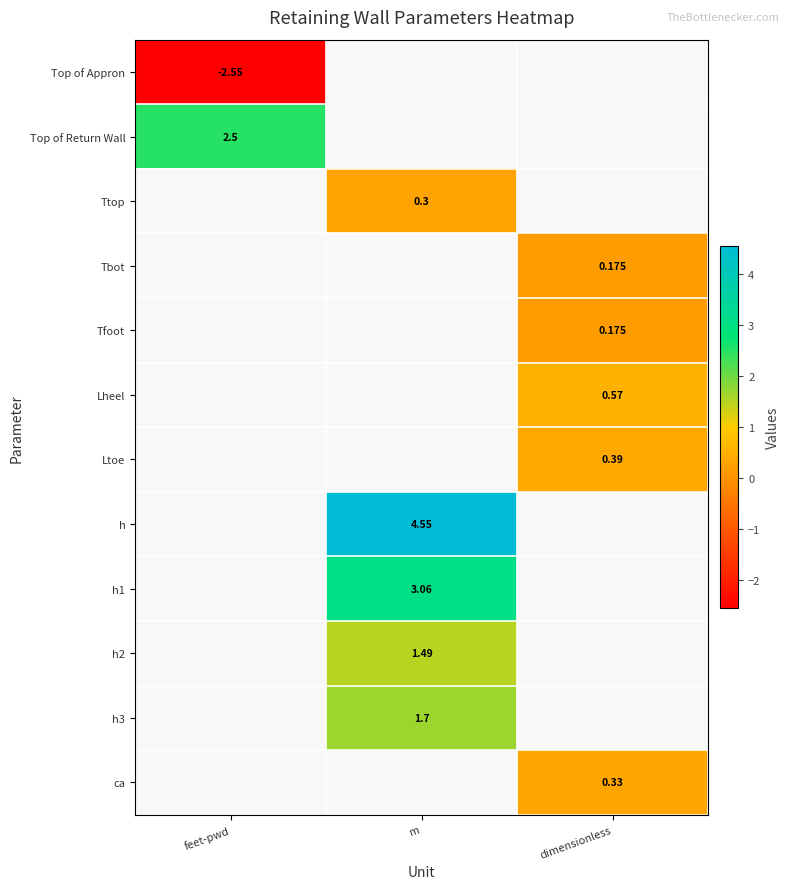

Is it true that Ltoe equals 0.4 at dimensionless?

True